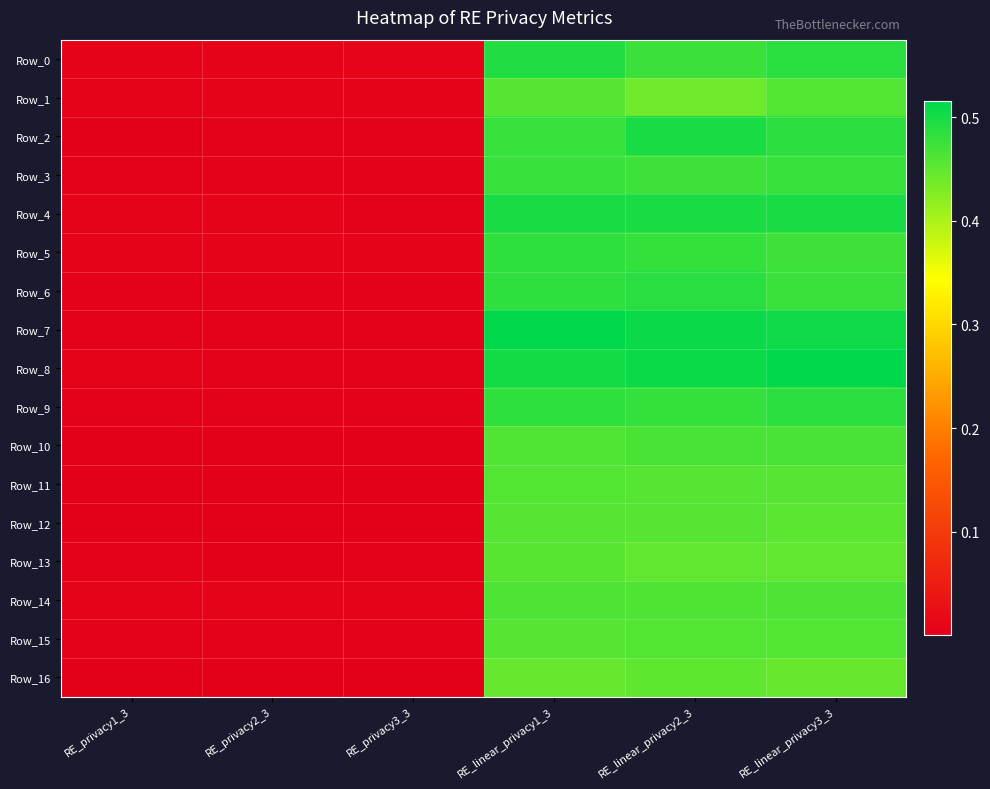

What is the maximum value shown in the chart?

0.5